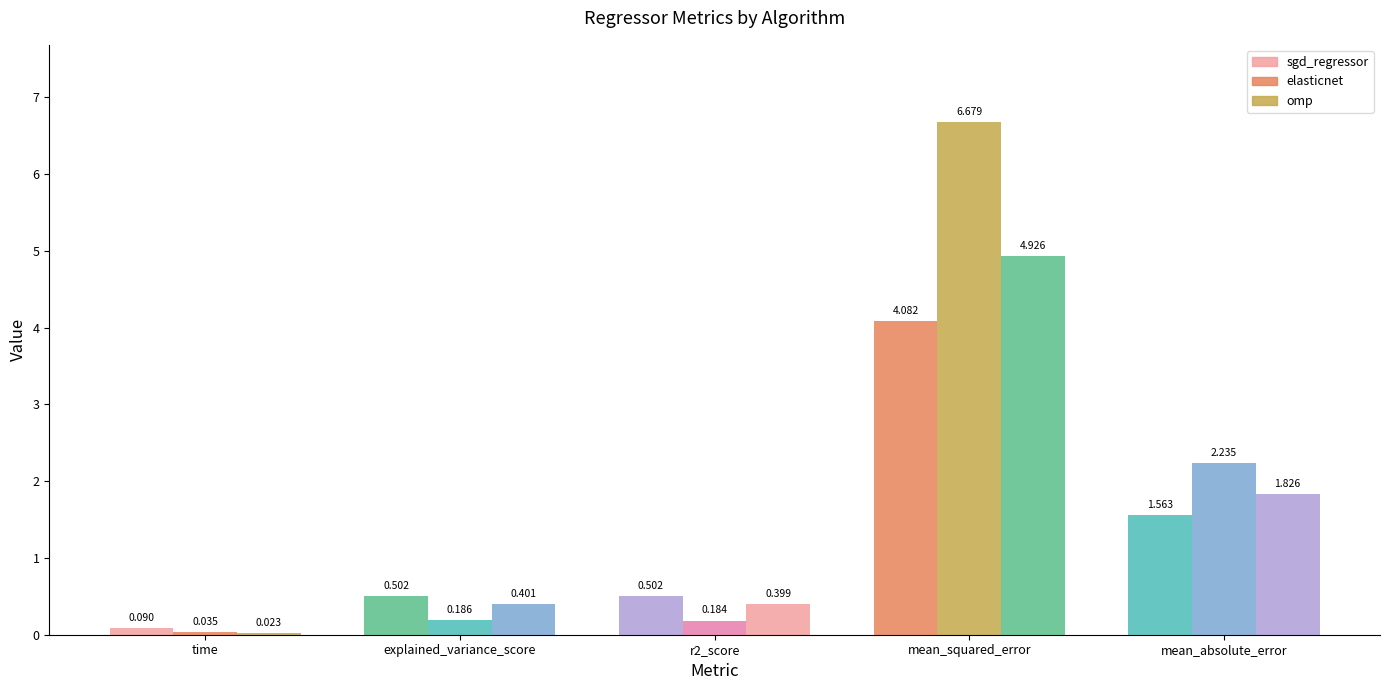

At omp, list the series in order from largest to smallest.

mean_squared_error, mean_absolute_error, explained_variance_score, r2_score, time